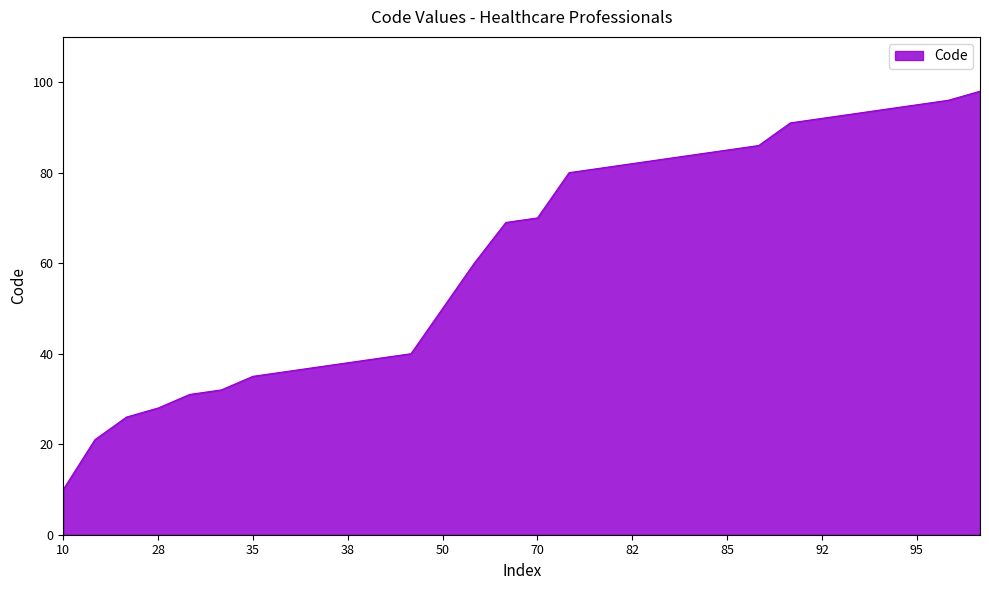

Reading left to right, extract all data points from this chart.

10	21	26	28	31	32	35	36	37	38	39	40	50	60	69	70	80	81	82	83	84	85	86	91	92	93	94	95	96	98